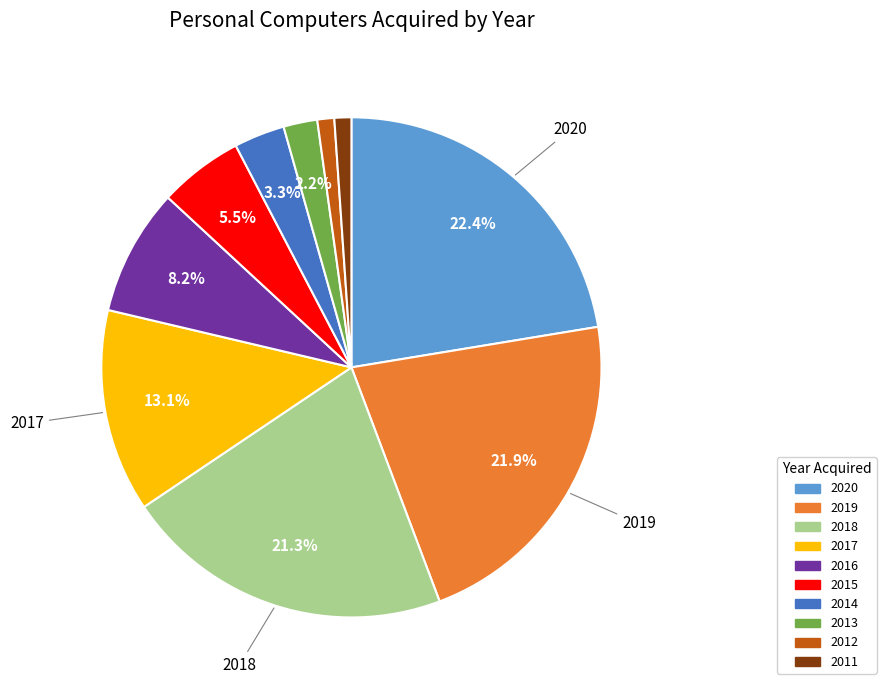

What is the largest slice in the pie chart?

2020